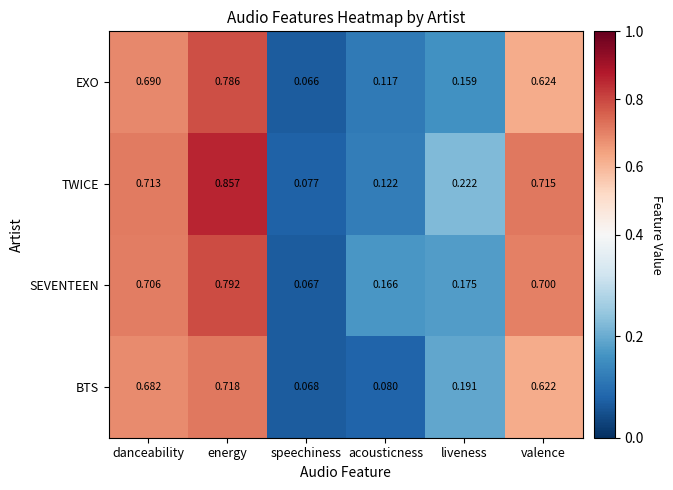

Which series has the widest spread of values?

TWICE